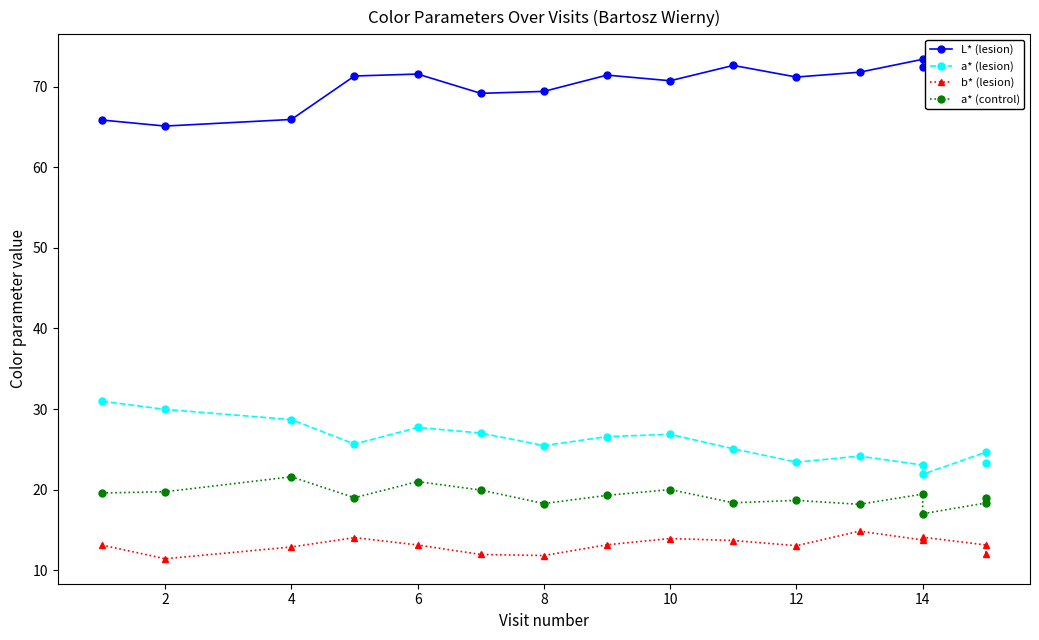

What is the difference between the maximum and second lowest values in the a* (lesion) series?

7.9